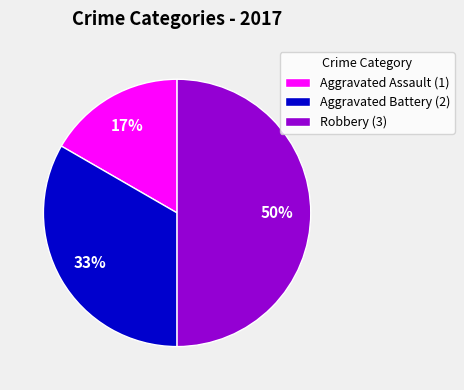

To the nearest percent, what is the difference between the largest and smallest slice percentages?

33%